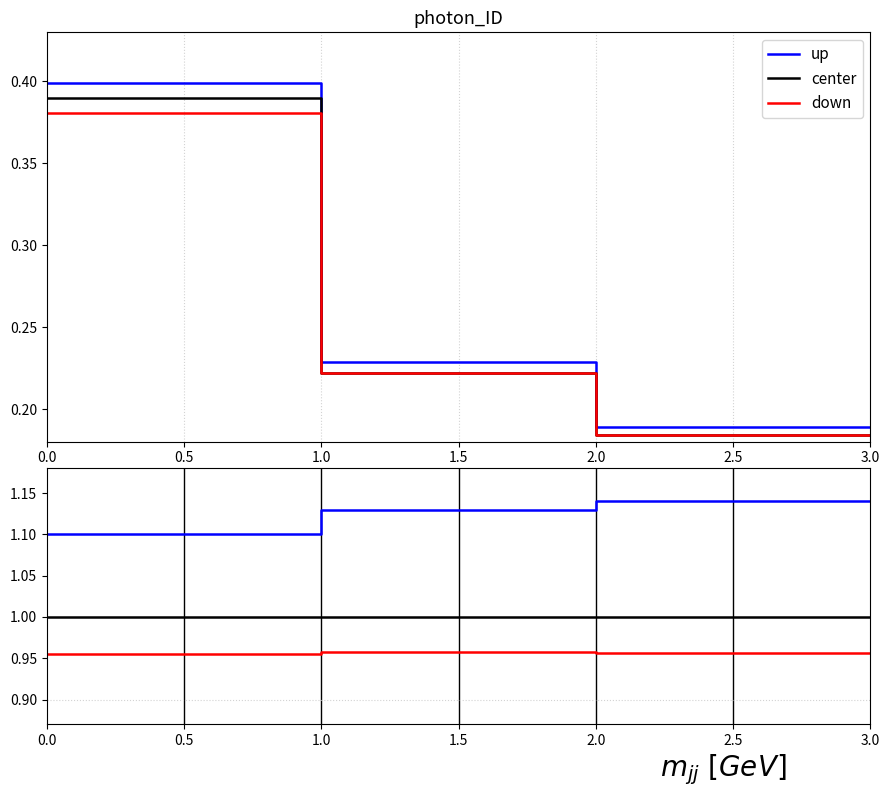

True or false: center and down intersect in this chart.

False